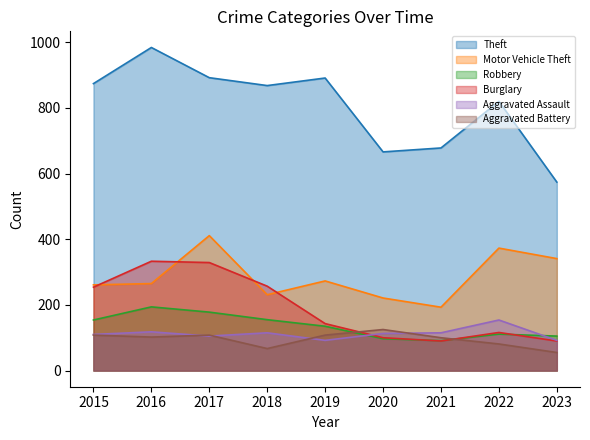

At which category does Burglary reach its first local valley?

2021